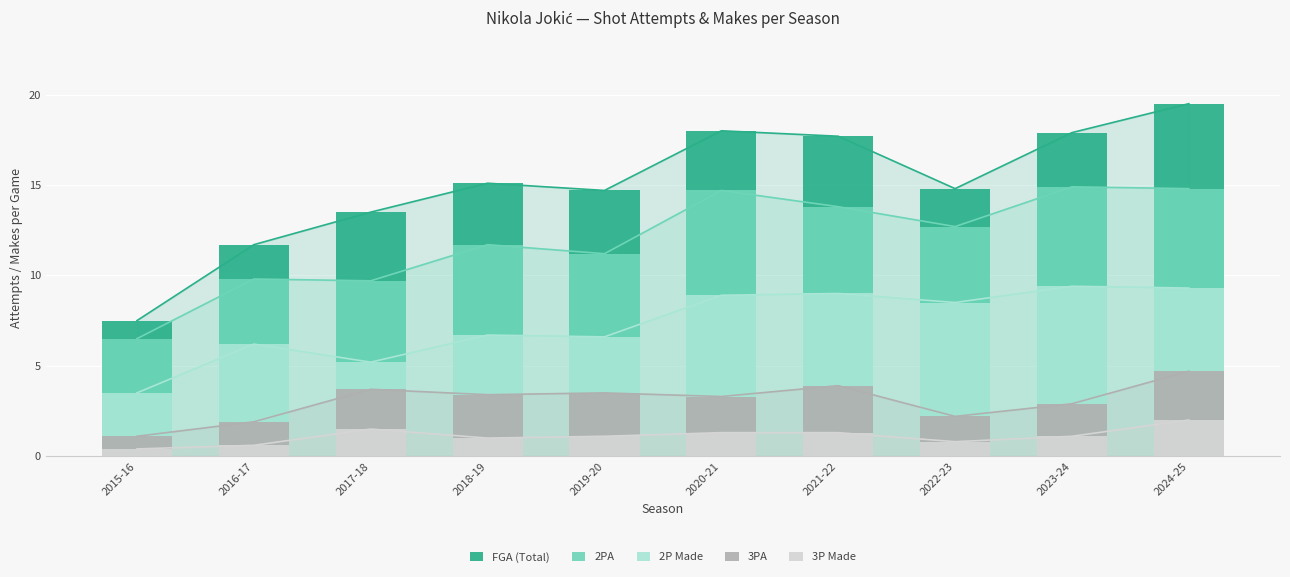

Reading right to left, list all the values displayed in this chart.

FGA (Total): 2024-25=19.5	2023-24=17.9	2022-23=14.8	2021-22=17.7	2020-21=18.0	2019-20=14.7	2018-19=15.1	2017-18=13.5	2016-17=11.7	2015-16=7.5
2PA: 2024-25=14.8	2023-24=14.9	2022-23=12.7	2021-22=13.8	2020-21=14.7	2019-20=11.2	2018-19=11.7	2017-18=9.7	2016-17=9.8	2015-16=6.5
2P Made: 2024-25=9.3	2023-24=9.4	2022-23=8.5	2021-22=9.0	2020-21=8.9	2019-20=6.6	2018-19=6.7	2017-18=5.2	2016-17=6.2	2015-16=3.5
3PA: 2024-25=4.7	2023-24=2.9	2022-23=2.2	2021-22=3.9	2020-21=3.3	2019-20=3.5	2018-19=3.4	2017-18=3.7	2016-17=1.9	2015-16=1.1
3P Made: 2024-25=2.0	2023-24=1.1	2022-23=0.8	2021-22=1.3	2020-21=1.3	2019-20=1.1	2018-19=1.0	2017-18=1.5	2016-17=0.6	2015-16=0.4